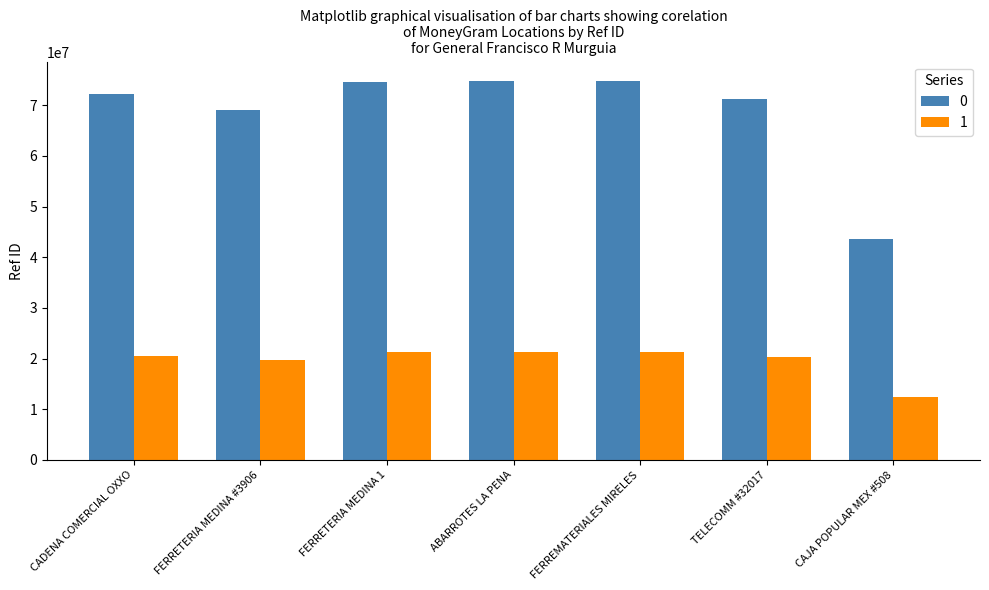

At which category does the chart reach its minimum across all series?

CAJA POPULAR MEX #508